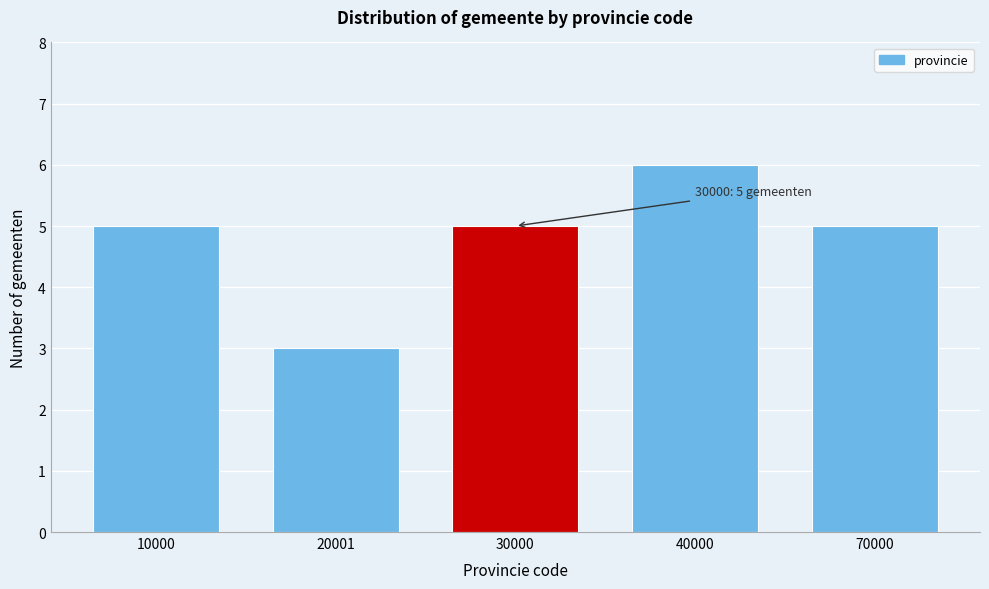

Reading left to right, list all the values displayed in this chart.

10000=5	20001=3	30000=5	40000=6	70000=5